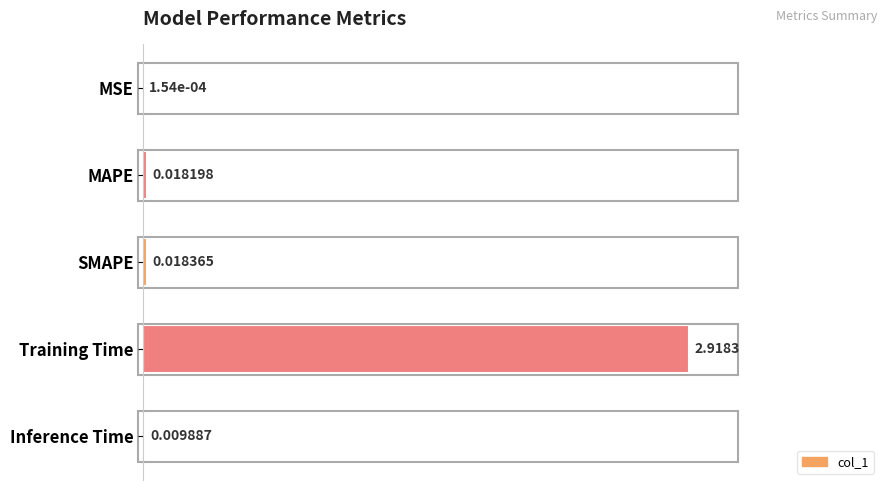

What is the sum of all values?

1.0